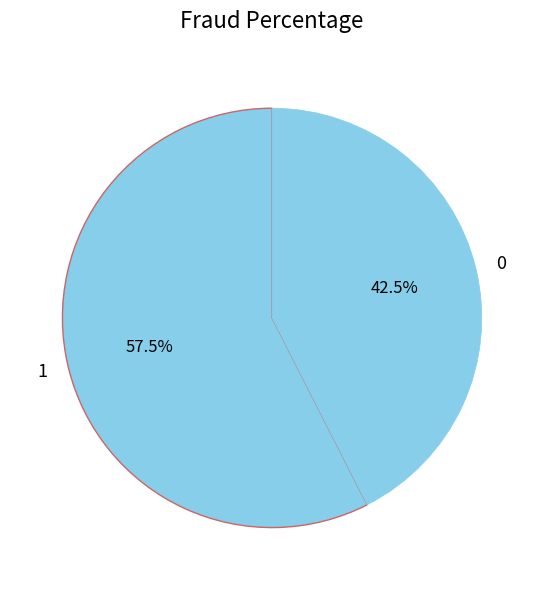

Which has a higher value, 1 or 0?

1